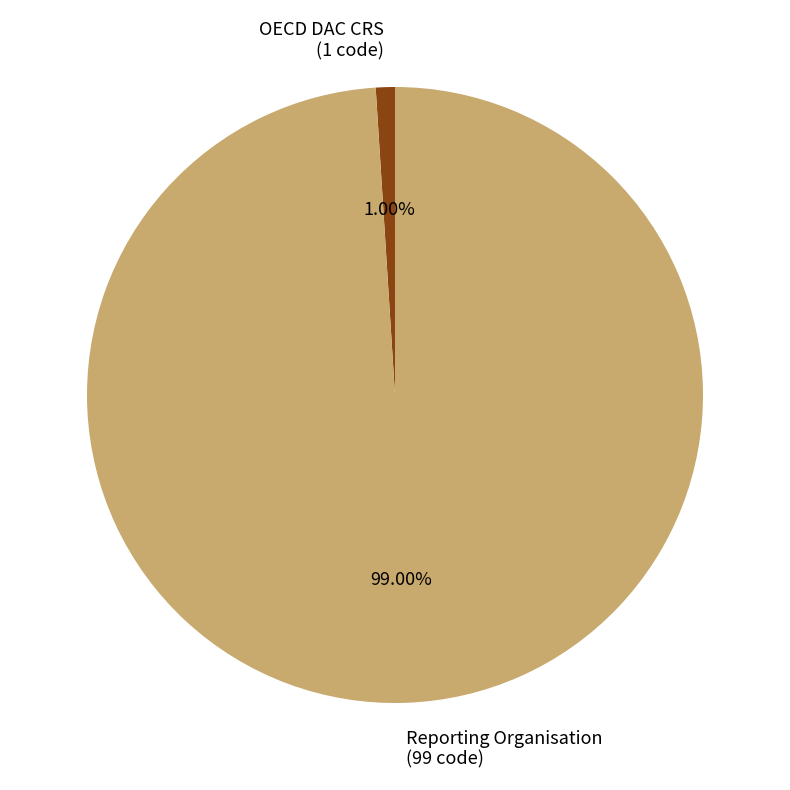

To the nearest percent, what is the combined percentage of Reporting Organisation and OECD DAC CRS?

100%